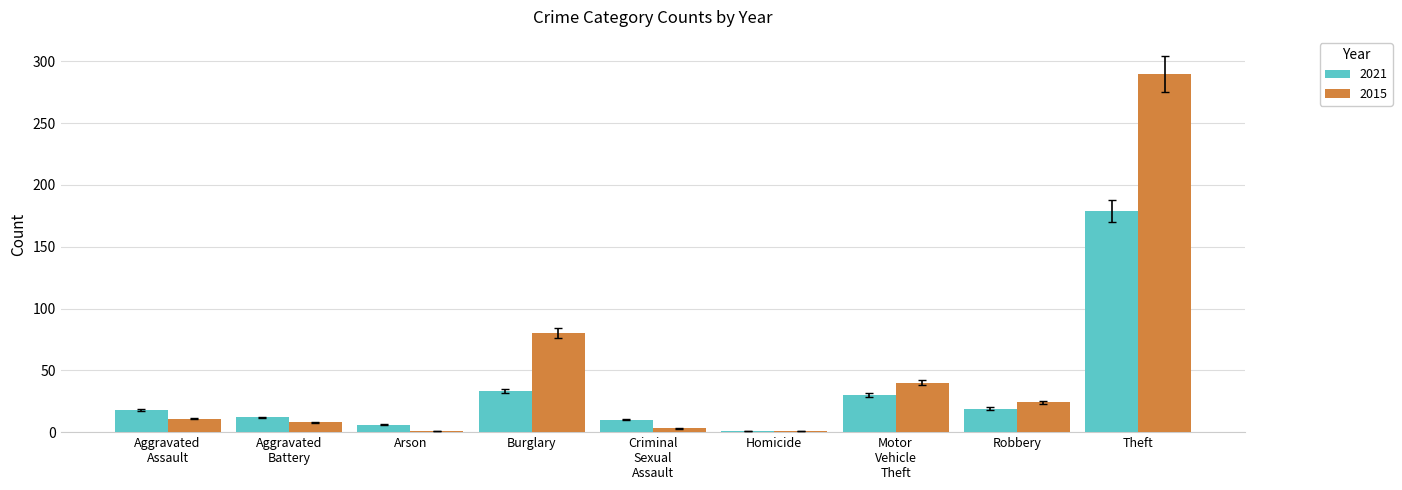

At which category is the sum across all series the highest?

Theft